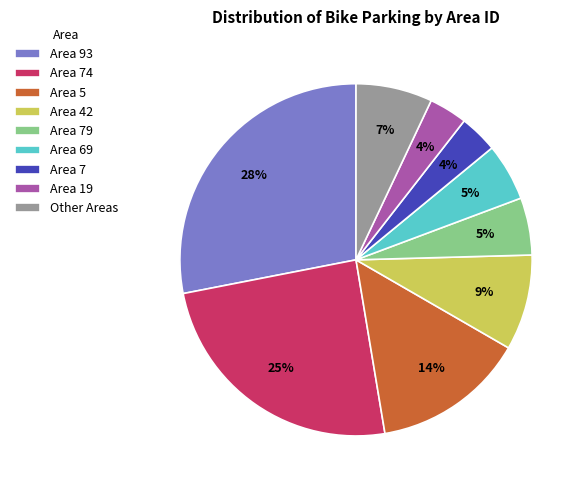

Is there a majority slice in this chart?

No